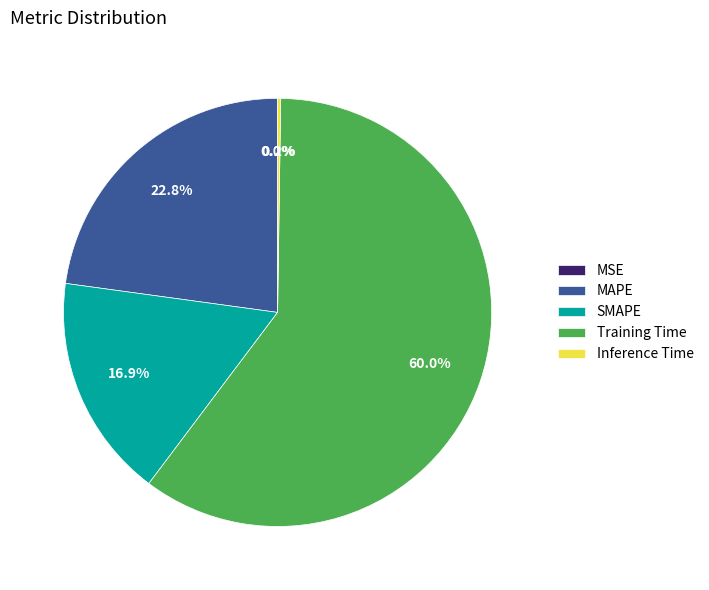

What portion of the pie excludes SMAPE?

83.1%